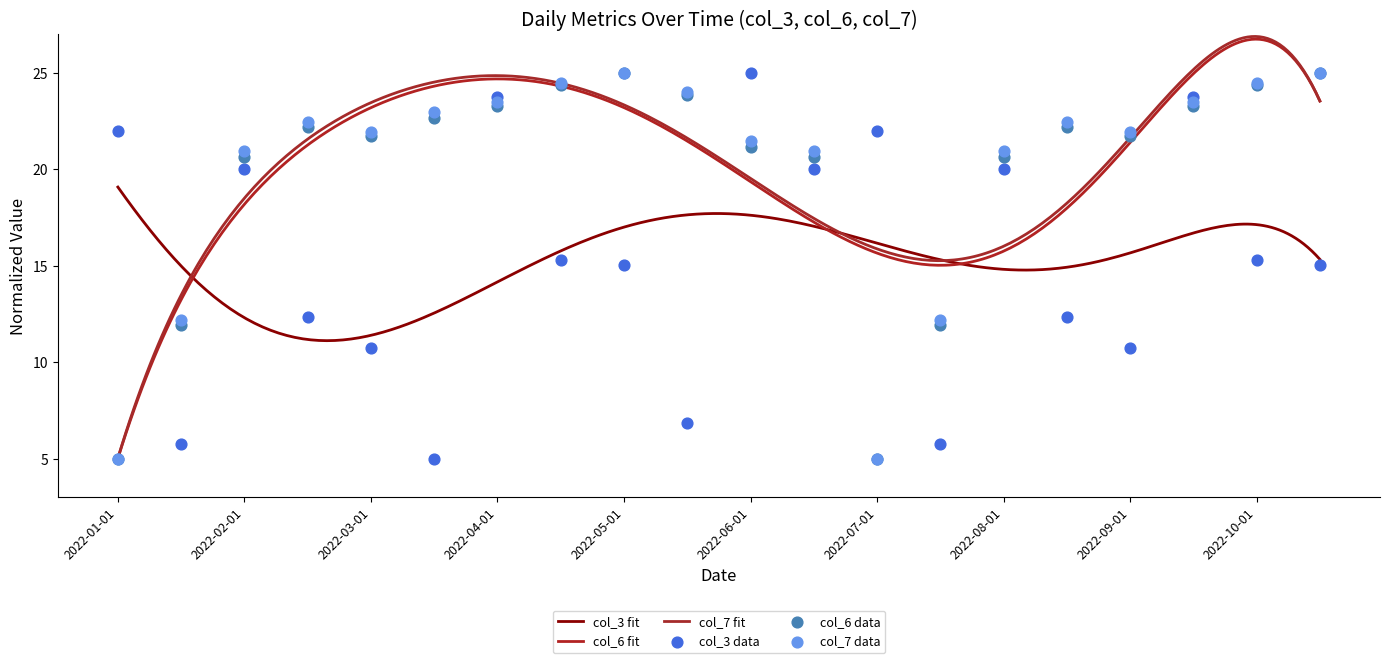

Which series has the largest total across all categories?

col_7